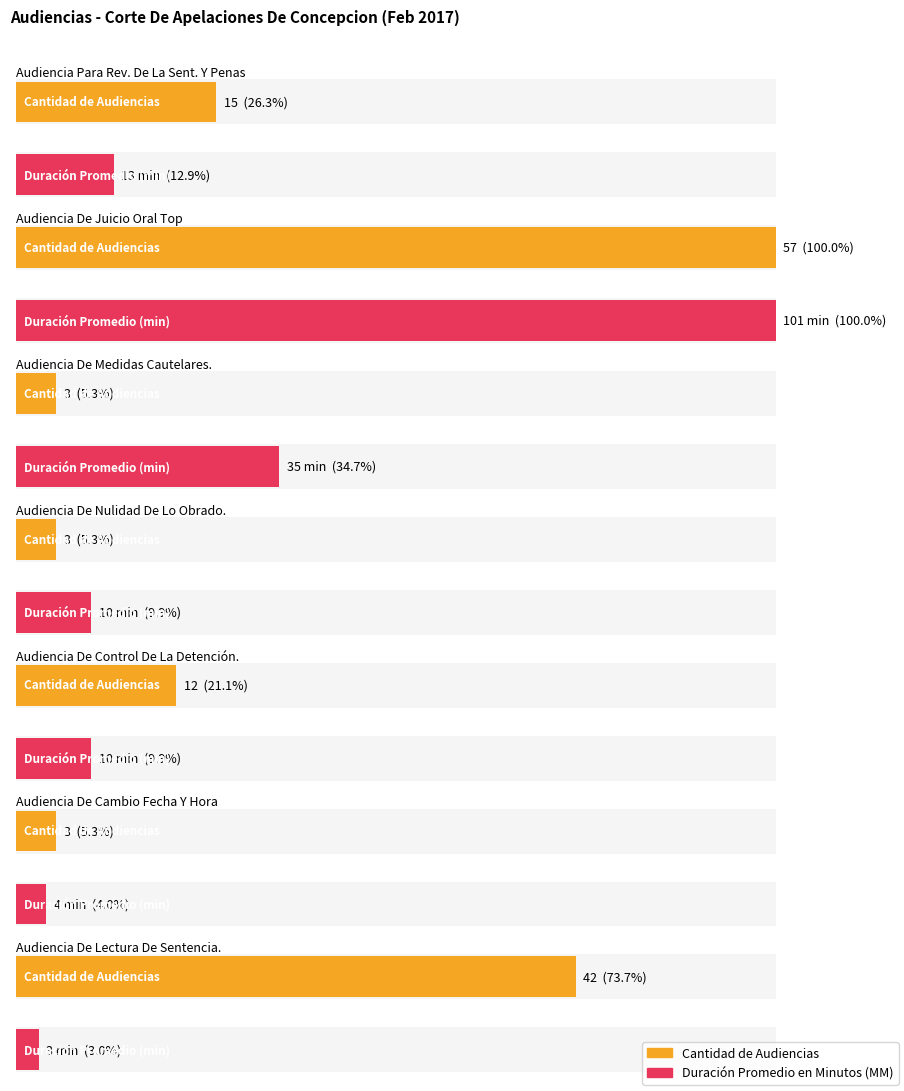

At which label is Cantidad de Audiencias closest to 30?

Audiencia De Lectura De Sentencia.